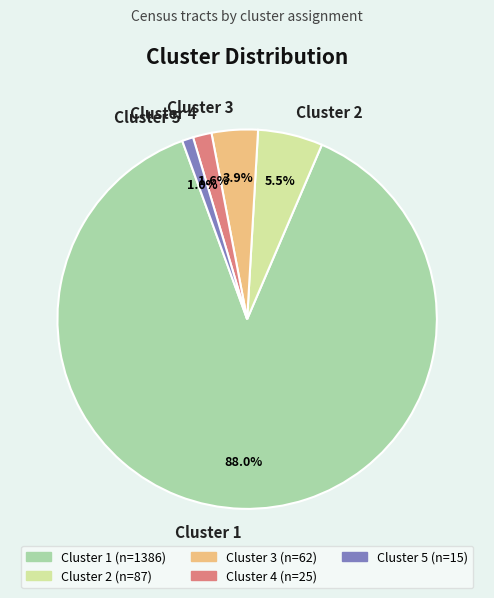

The Cluster 4 slice represents 2% of the pie. True or false?

True